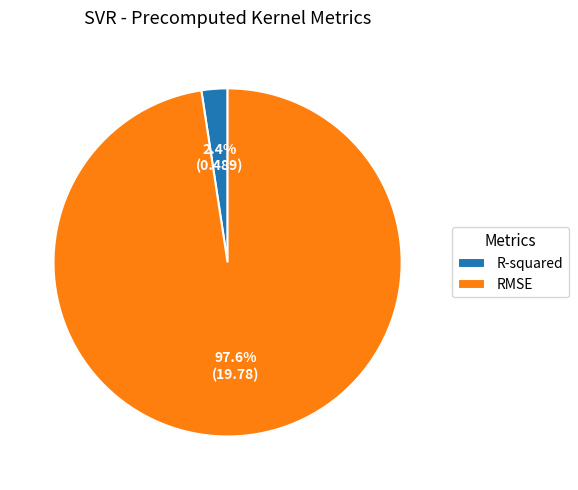

To the nearest percent, what percentage of the pie is RMSE?

98%